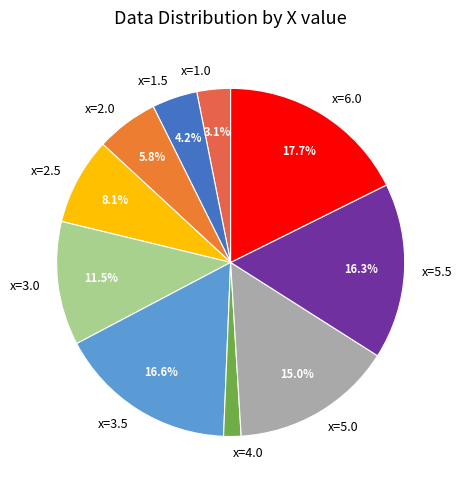

Count the number of slices in the pie.

10